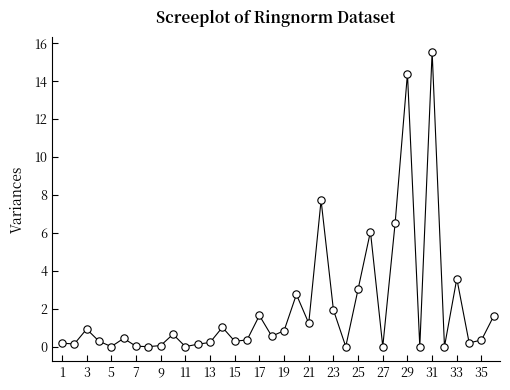

What is the range of X values (max minus min)?

35.0